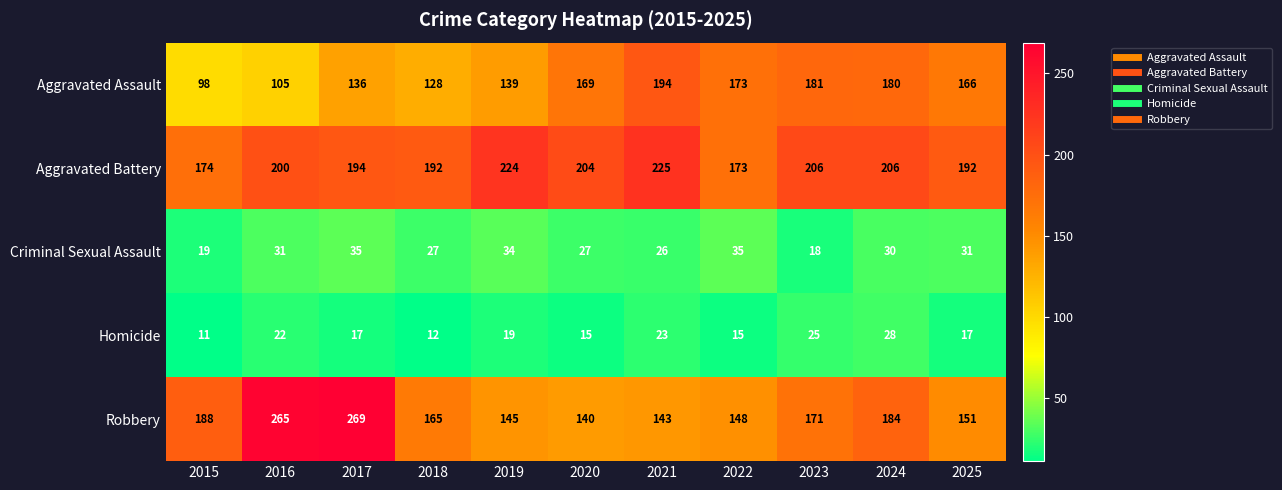

Which series has the widest spread of values?

Robbery